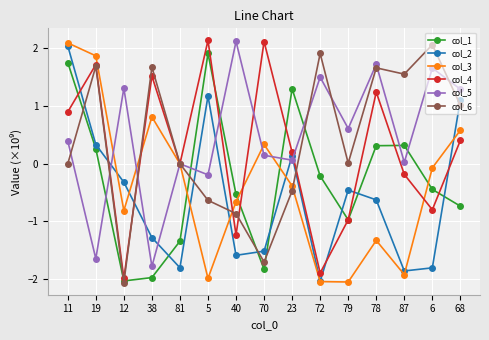

True or false: col_1 and col_6 cross at least once.

True